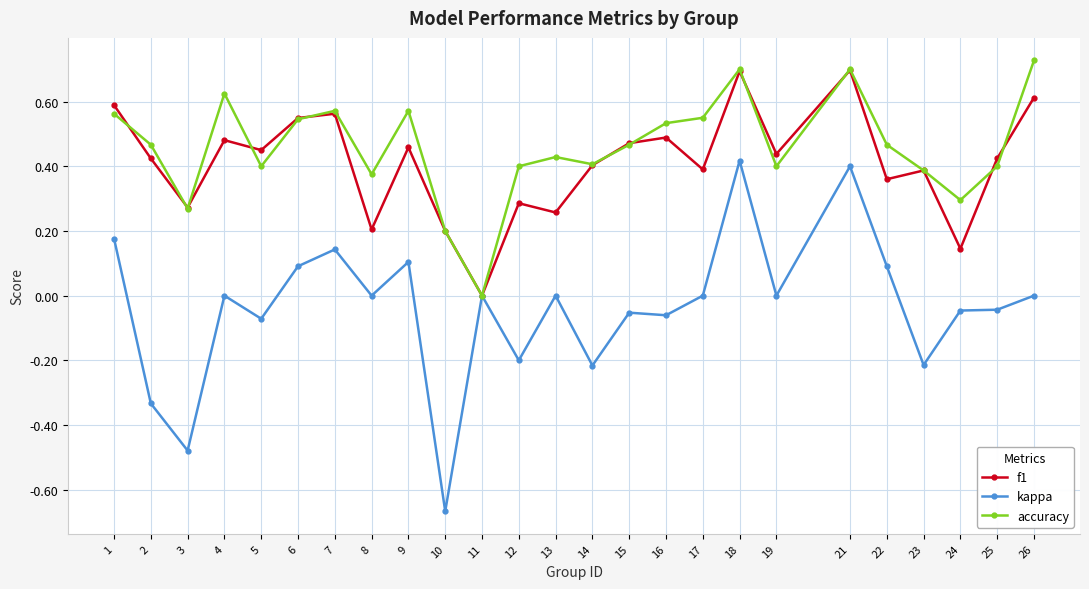

Where is the first local maximum for kappa?

4